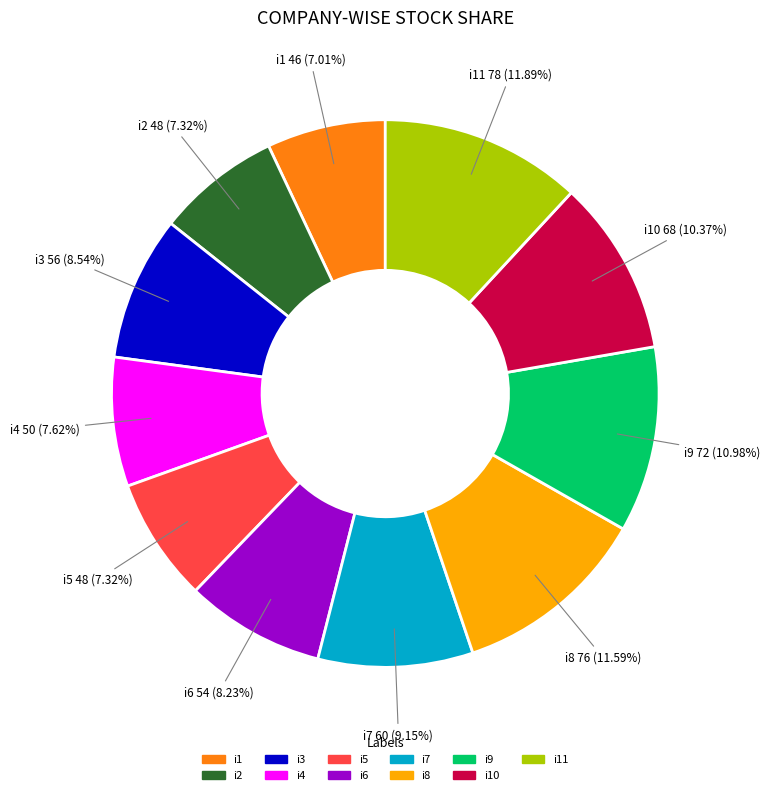

What is the ratio of the value at i1 to the value at i2?

1.0